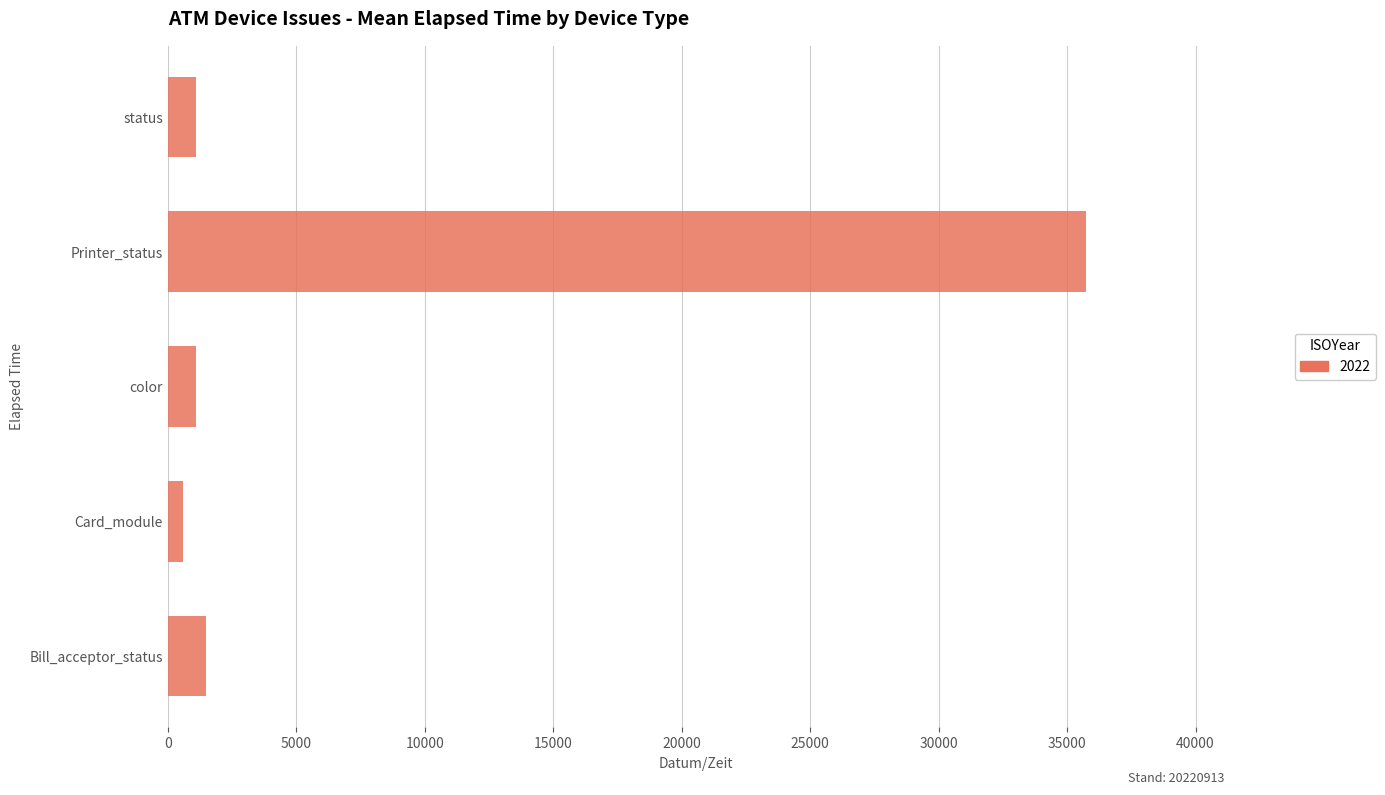

How many bars are there in total?

5